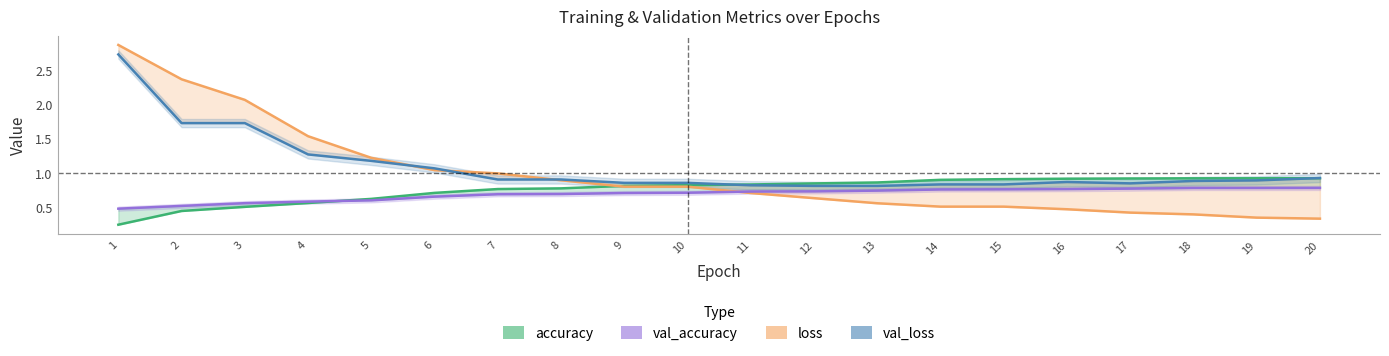

True or false: accuracy has a value of 0.8 at 9.

True